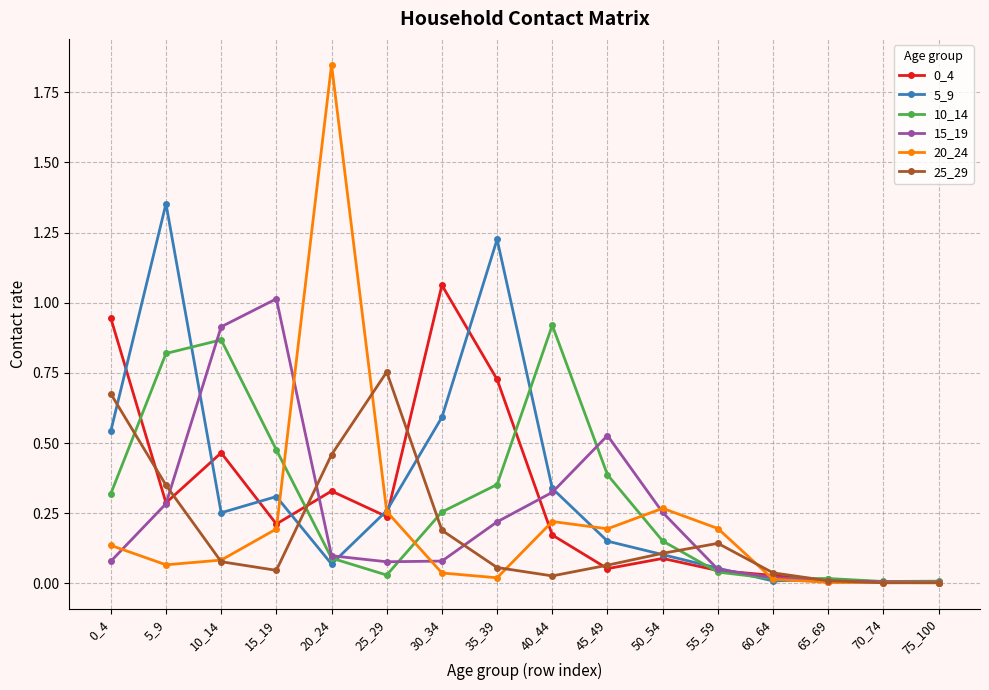

Which label corresponds to the largest value in the chart?

20_24